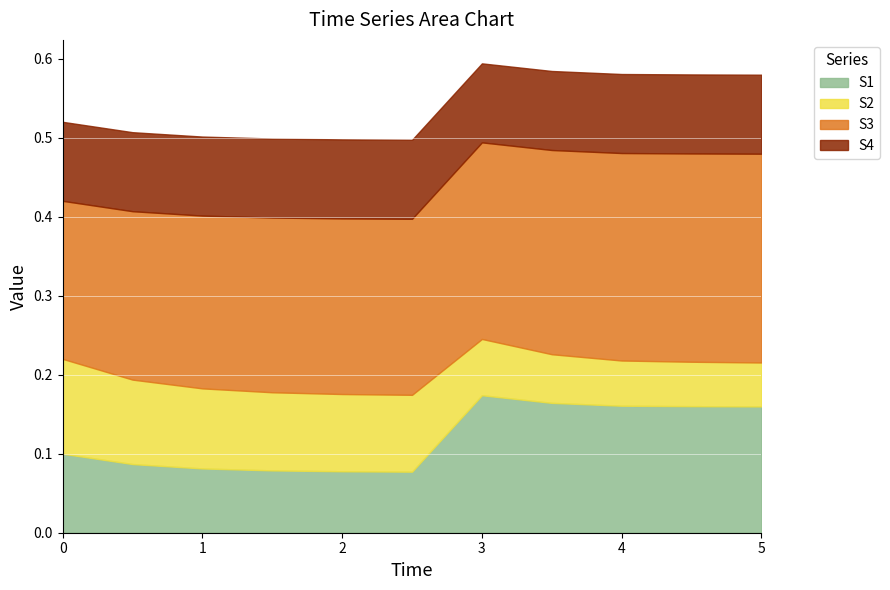

At which category is the sum across all series the highest?

3.0